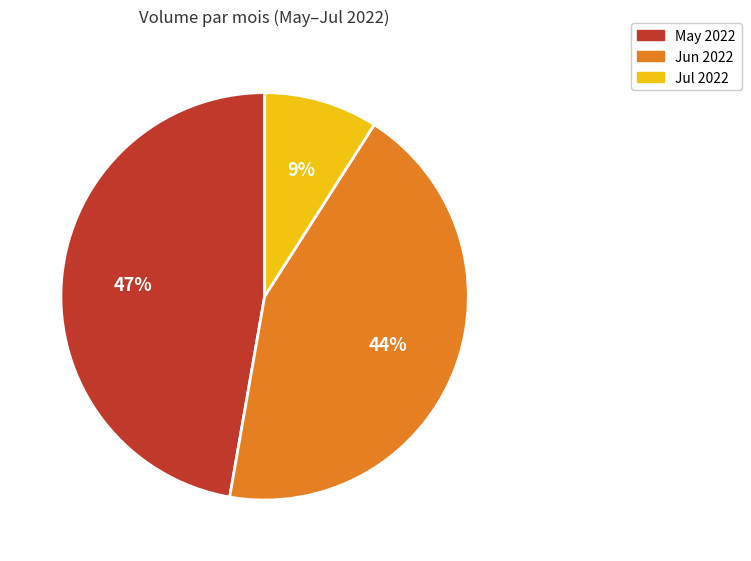

To the nearest percent, what is the average slice percentage?

33%